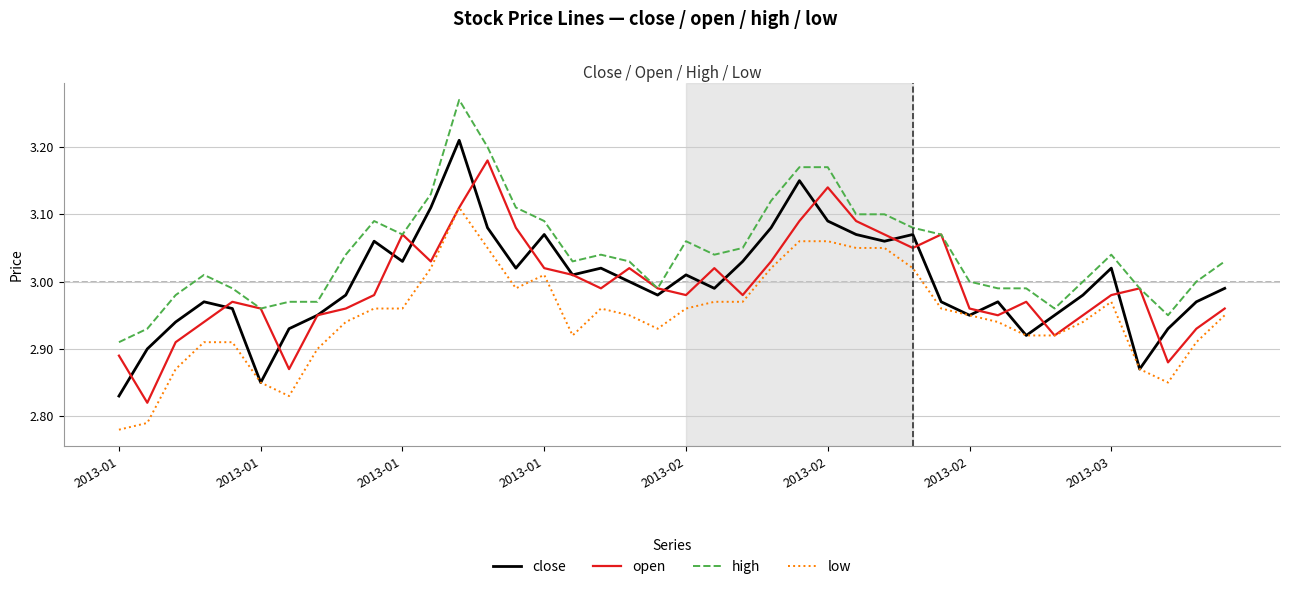

Which series has the widest spread of values?

close